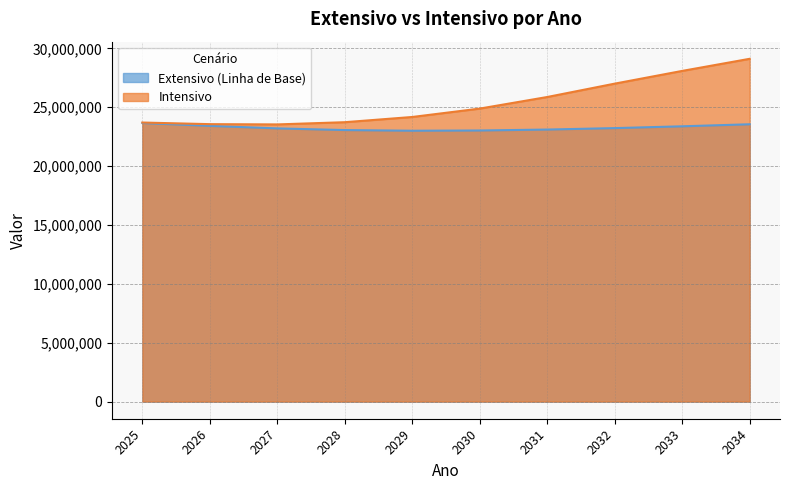

How many lines are shown in the chart?

2